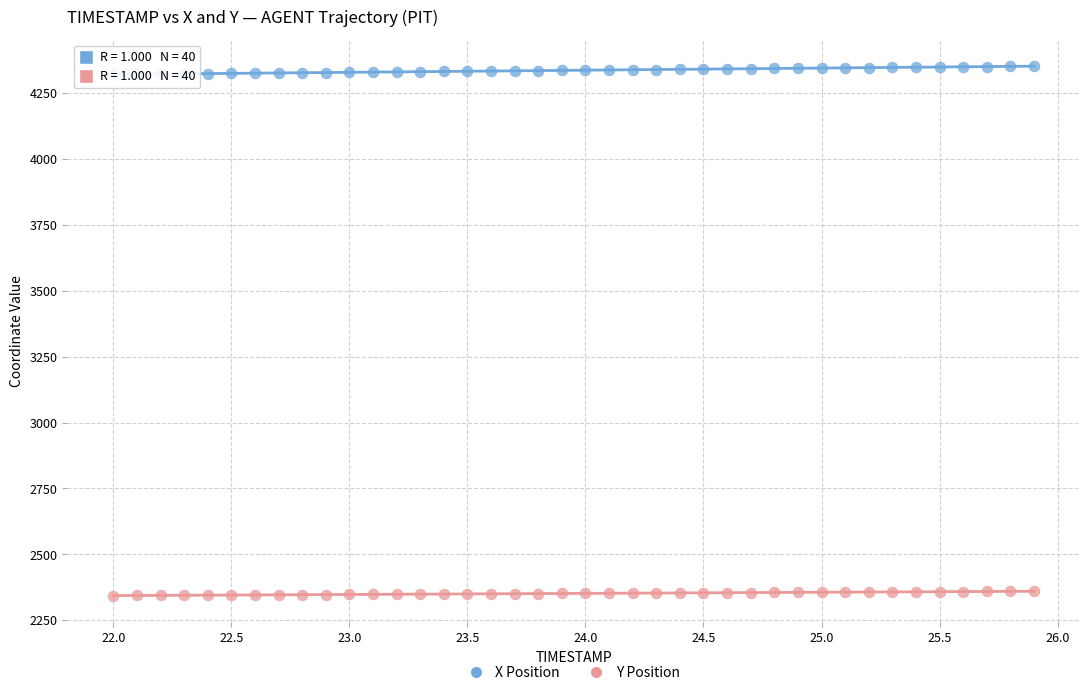

Which series contains the highest Y value?

X Position